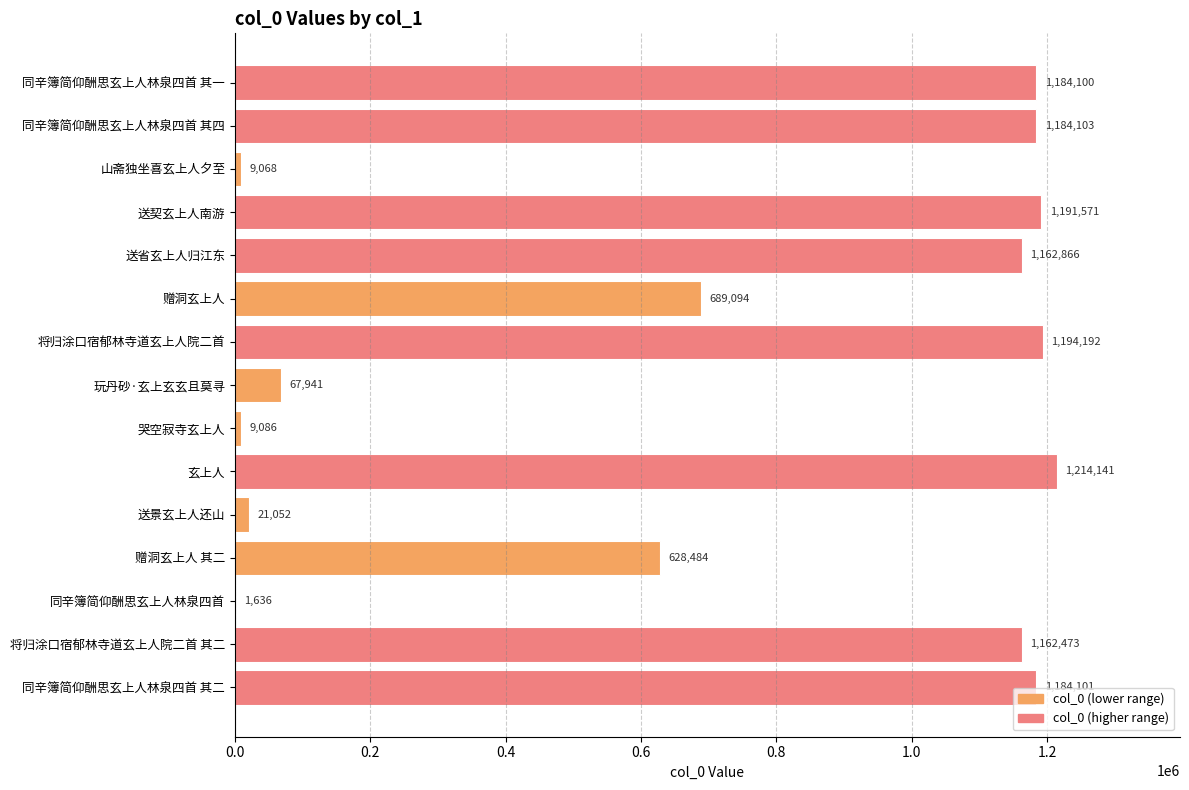

What is the ratio of the value at 玄上人 to the value at 赠洞玄上人 其二?

1.9